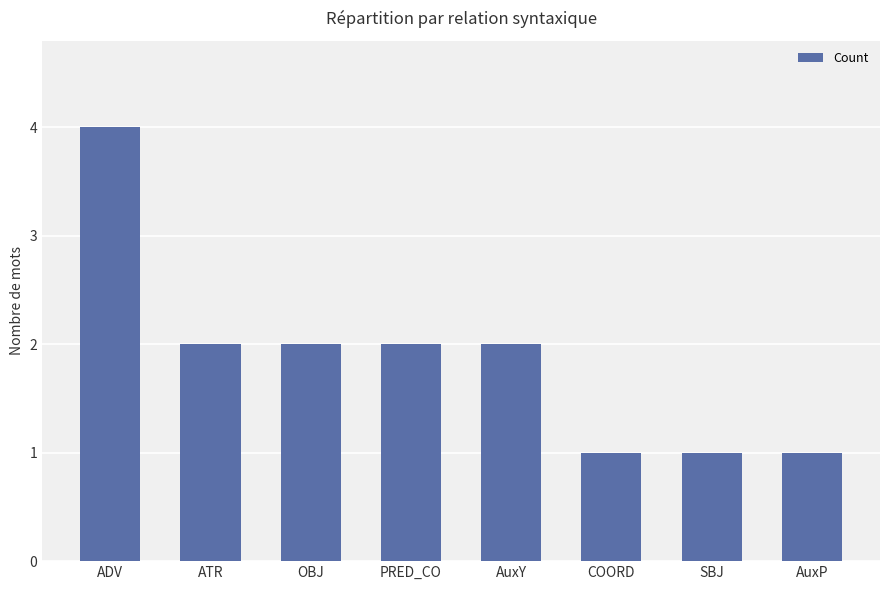

What is the label of the 8th bar from the left?

AuxP